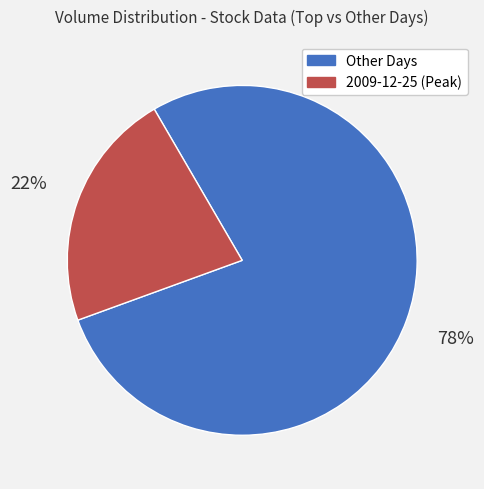

What is the ratio of the value at Other Days to the value at 2009-12-25 (Peak)?

3.5